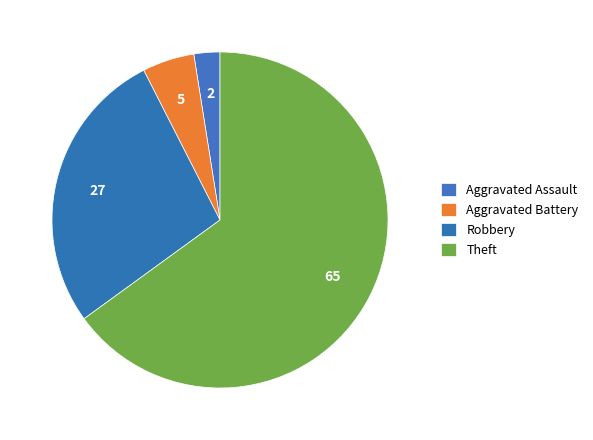

Count the number of slices in the pie.

4